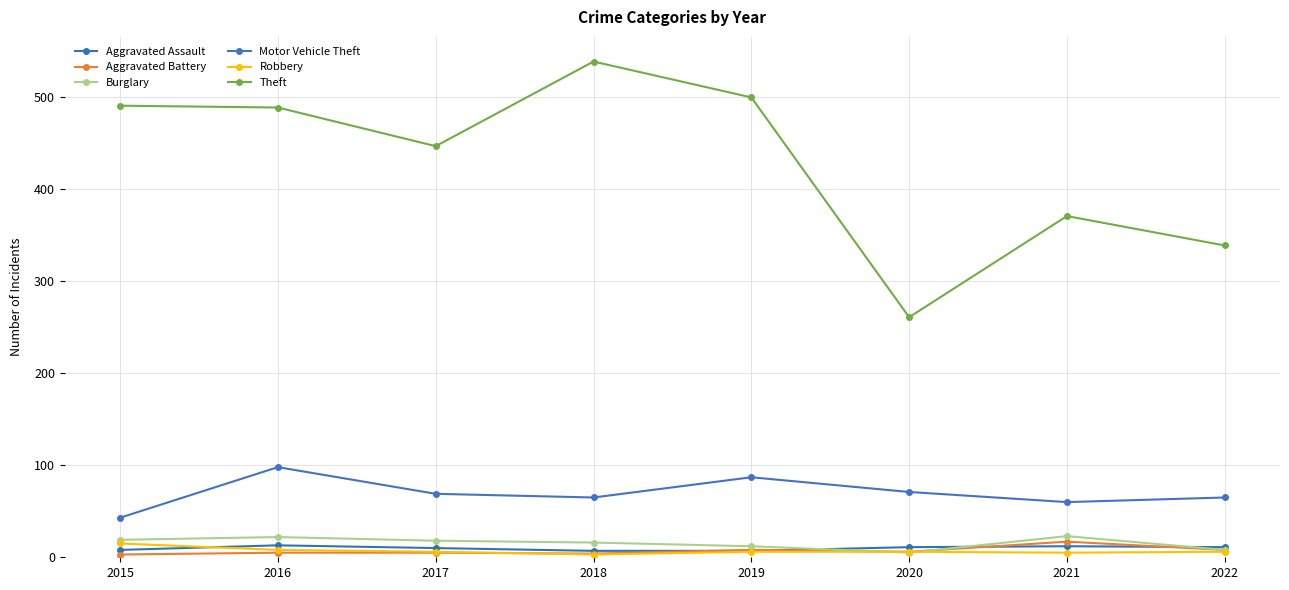

What is the value of the Theft point at the 1st from the left?

491